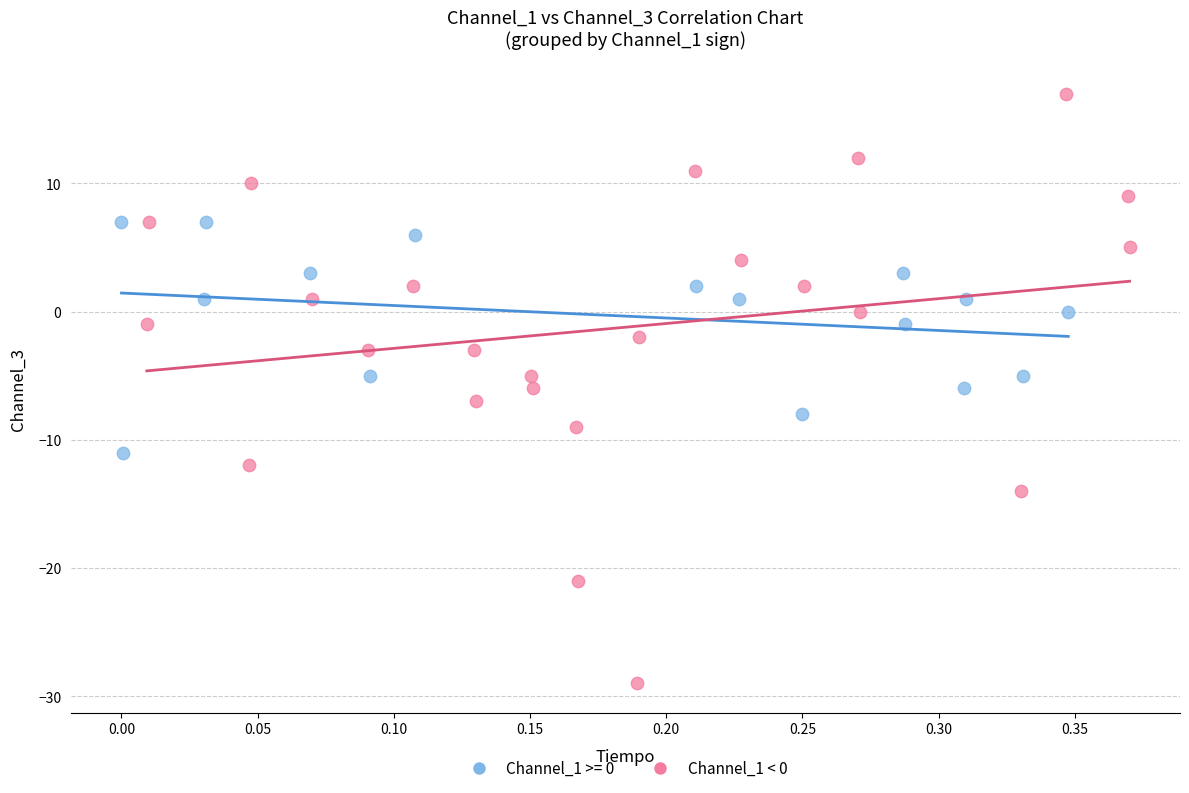

Which series has the widest spread of Y values?

Channel_1 < 0